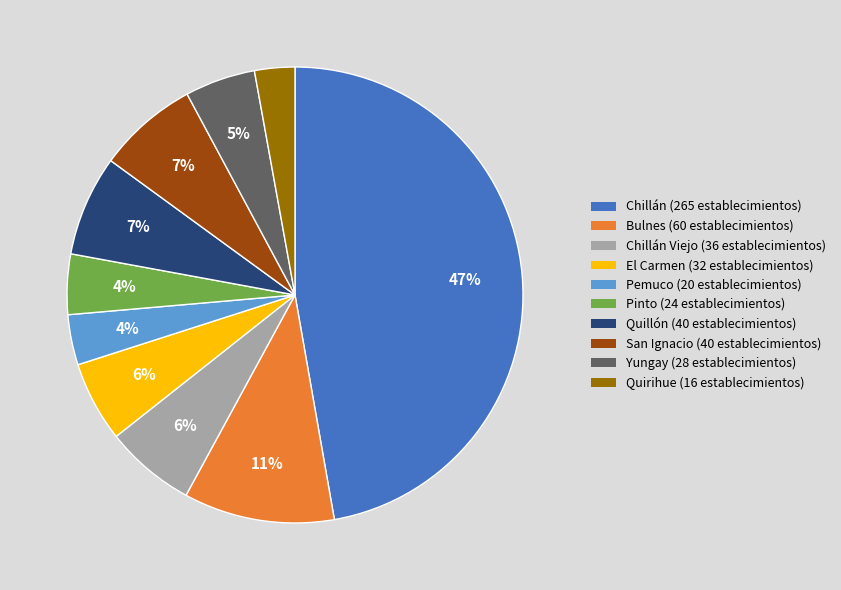

Is there a majority slice in this chart?

No